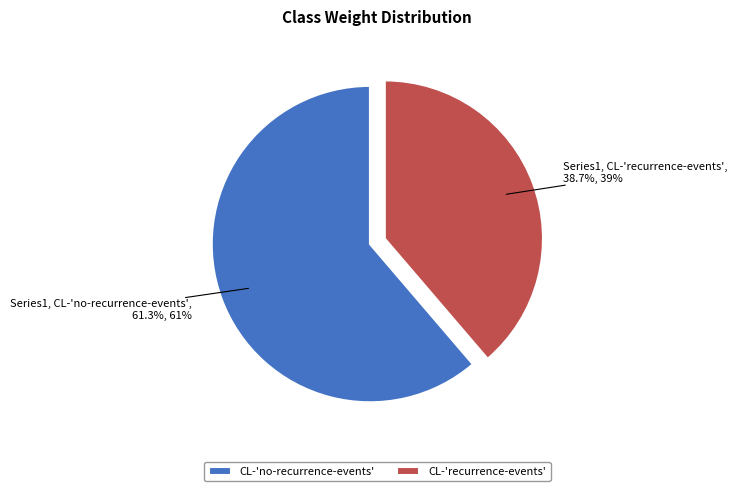

True or false: CL-'recurrence-events' accounts for 27% of the total.

False